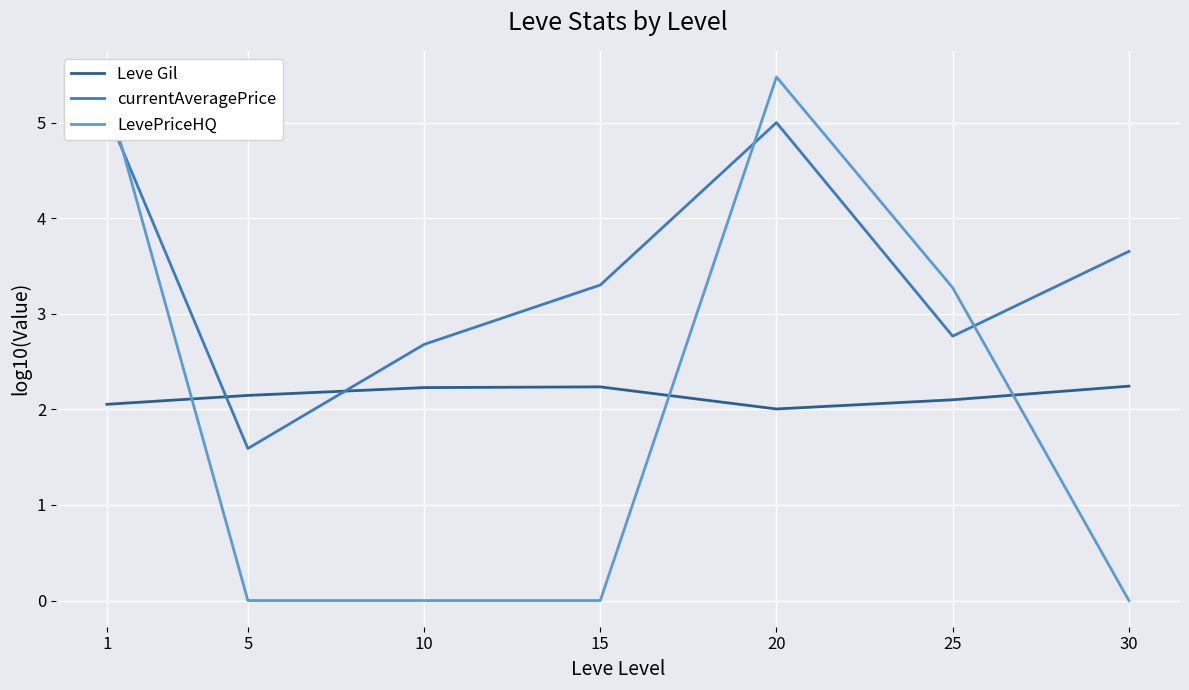

What are all the series names shown in the legend?

Leve Gil, currentAveragePrice, LevePriceHQ